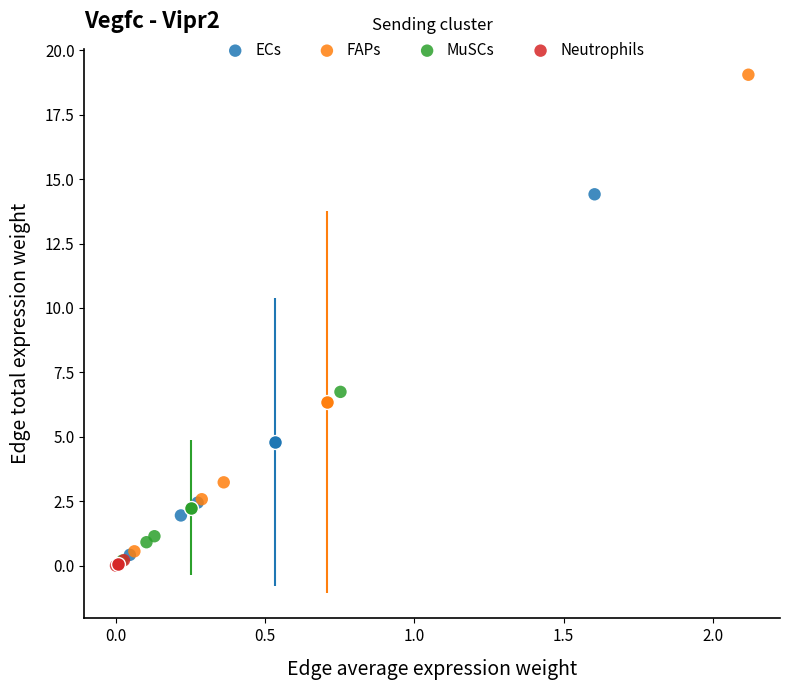

Which series has the widest spread of Y values?

FAPs